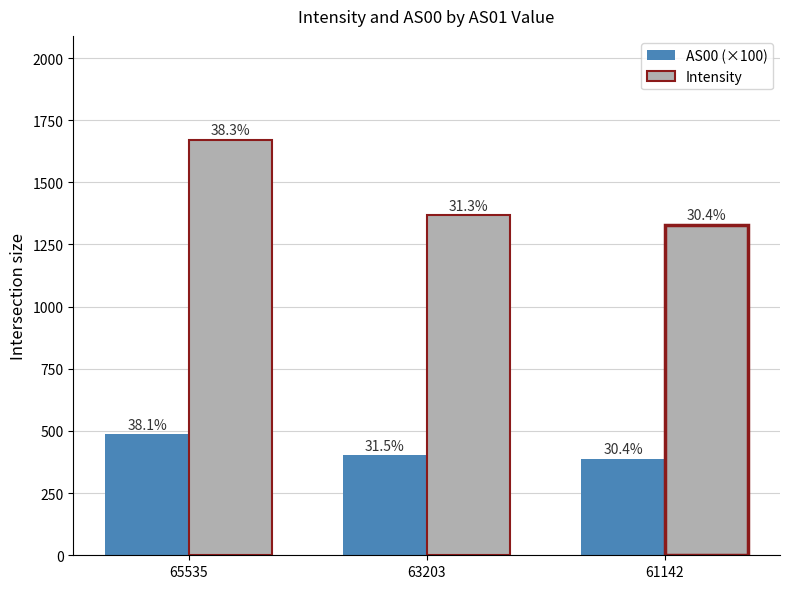

Are the bars horizontal?

No